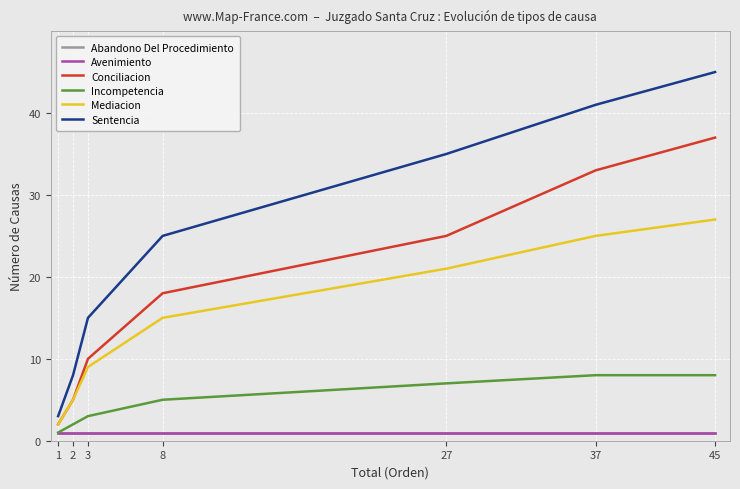

Reading left to right, transcribe all the data shown in this chart.

Abandono Del Procedimiento: 1	1	1	1	1	1	1
Avenimiento: 1	1	1	1	1	1	1
Conciliacion: 2	5	10	18	25	33	37
Incompetencia: 1	2	3	5	7	8	8
Mediacion: 2	5	9	15	21	25	27
Sentencia: 3	8	15	25	35	41	45